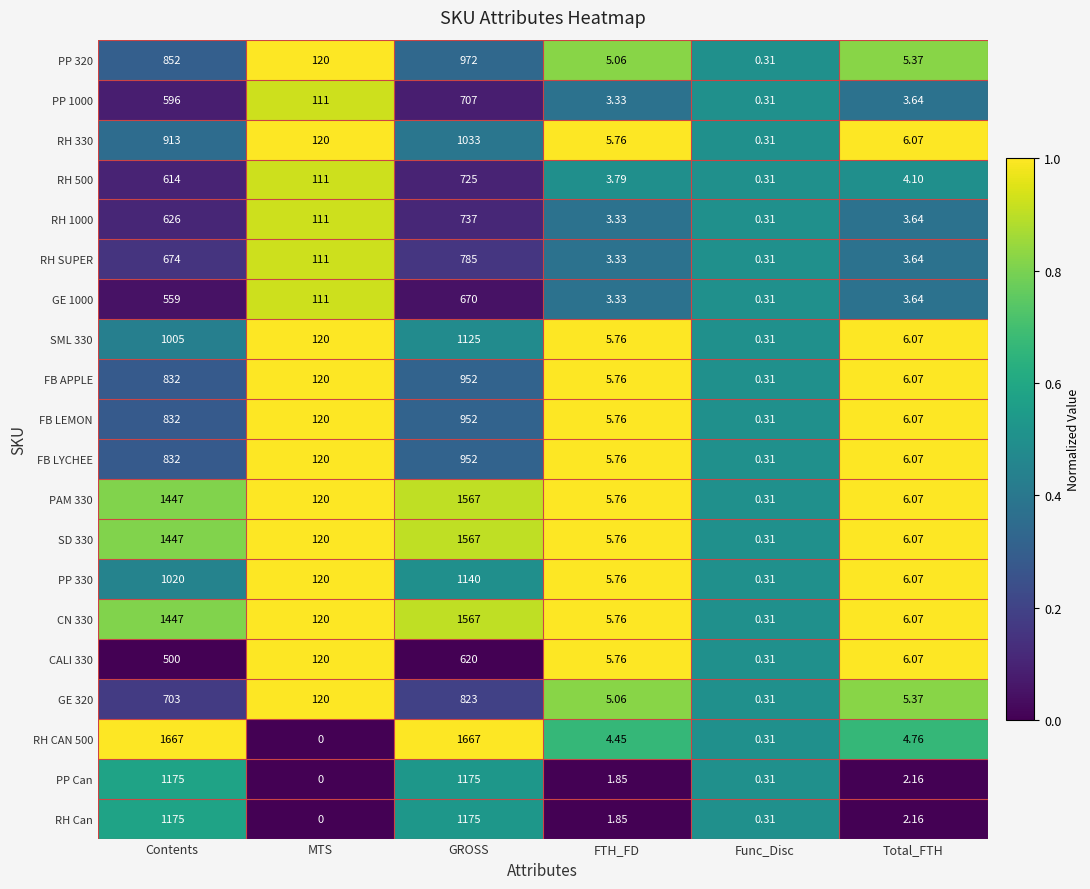

List the labels in order of GE 320 value, largest first.

GROSS, Contents, MTS, Total_FTH, FTH_FD, Func_Disc